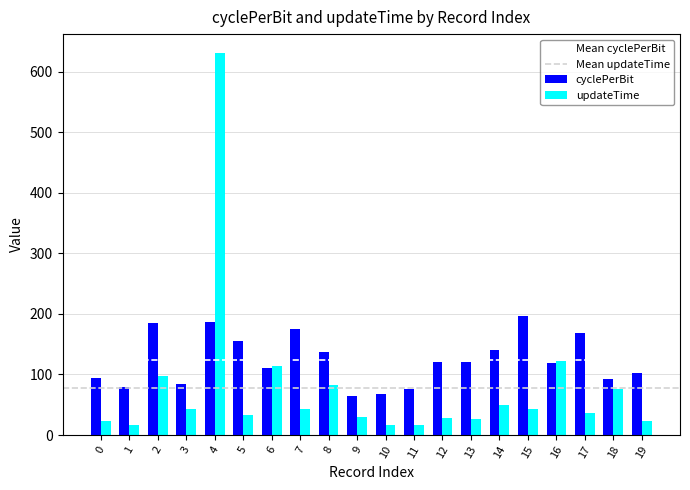

What is the minimum value shown in the chart?

15.8